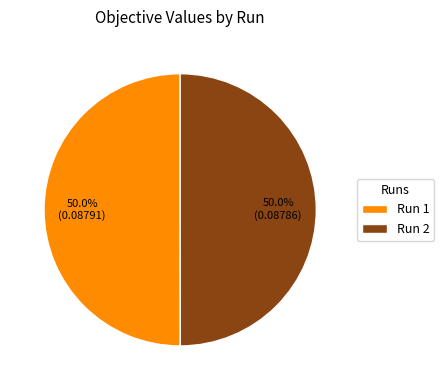

What percentage is NOT represented by Run 2?

50.0%